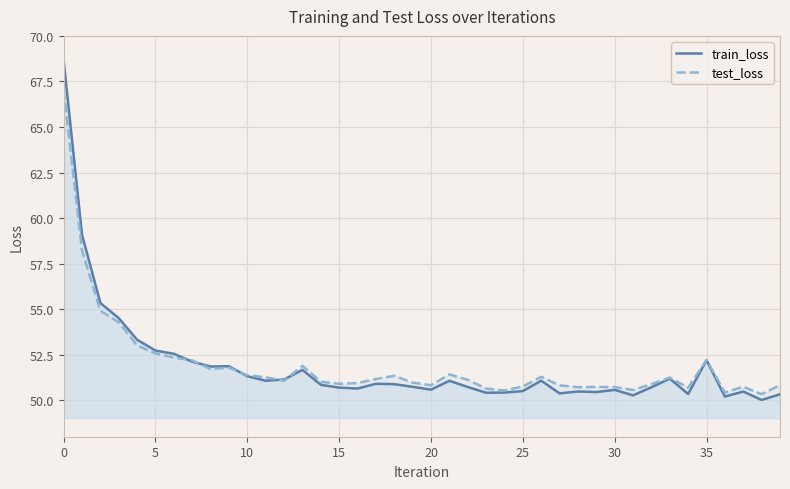

What is the value of the test_loss point at the 2nd from the left?

58.2